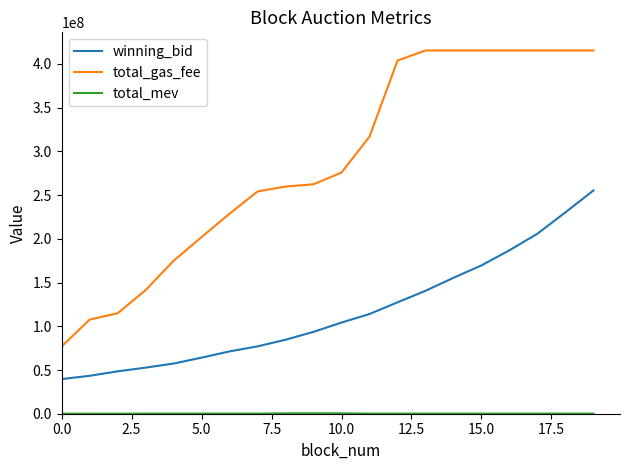

True or false: winning_bid has more than 0 points higher than both neighbors.

False